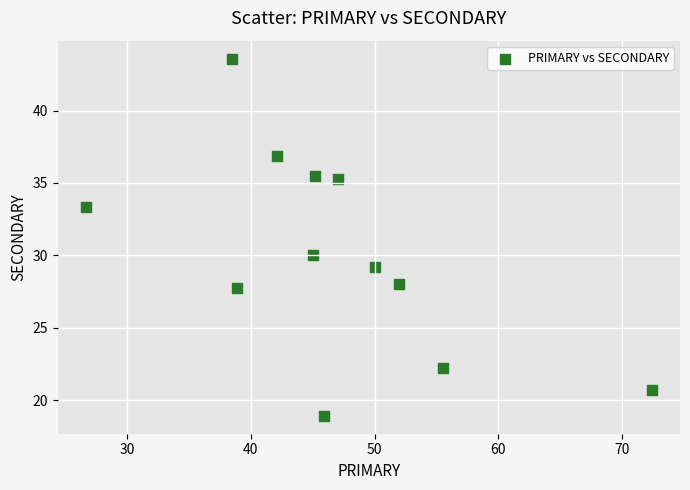

What Y value in the scatter plot is closest to 31?

30.0